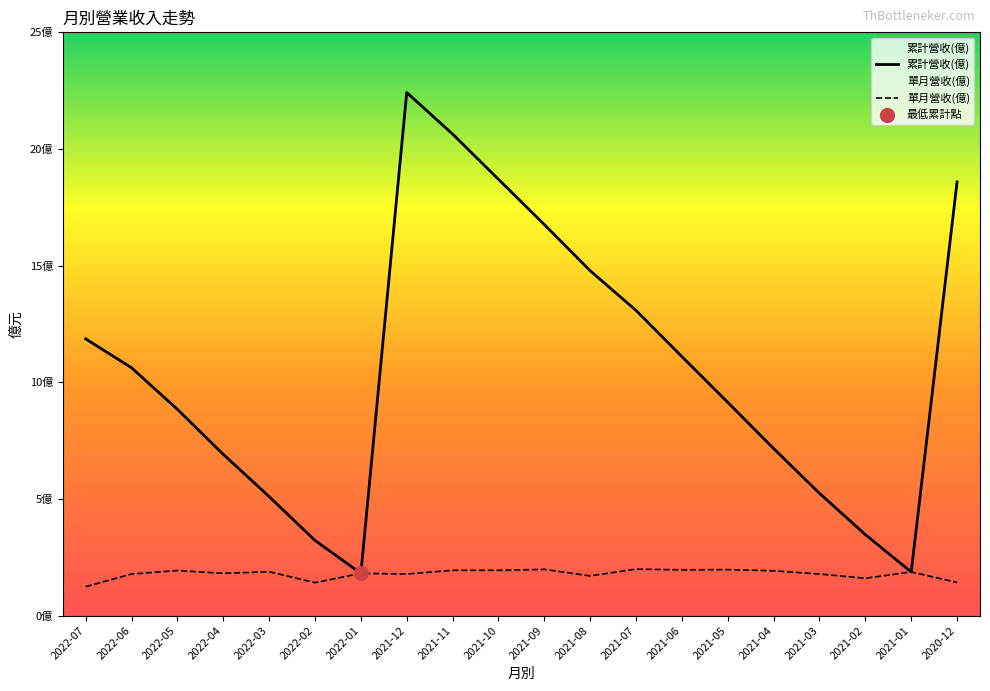

True or false: 單月營收(億) and 累計營收(億) cross at least once.

False